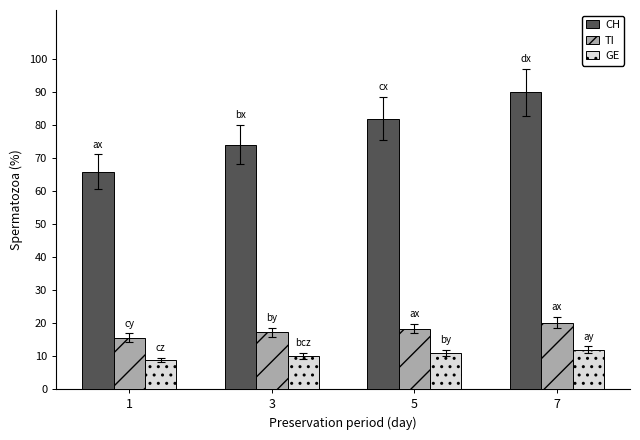

List the labels in order of CH value, smallest first.

1, 3, 5, 7